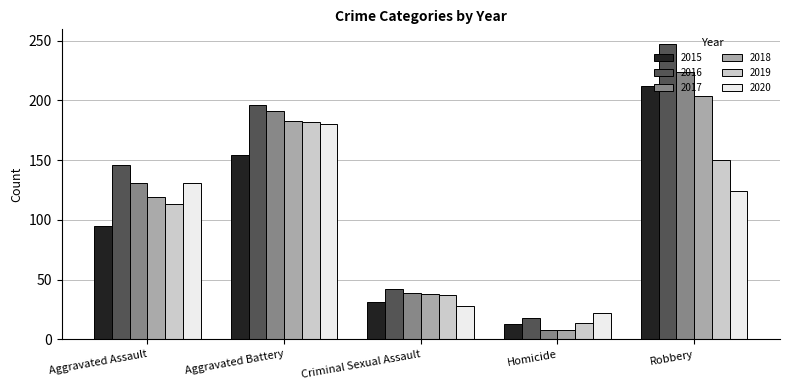

Does the chart contain stacked bars?

No